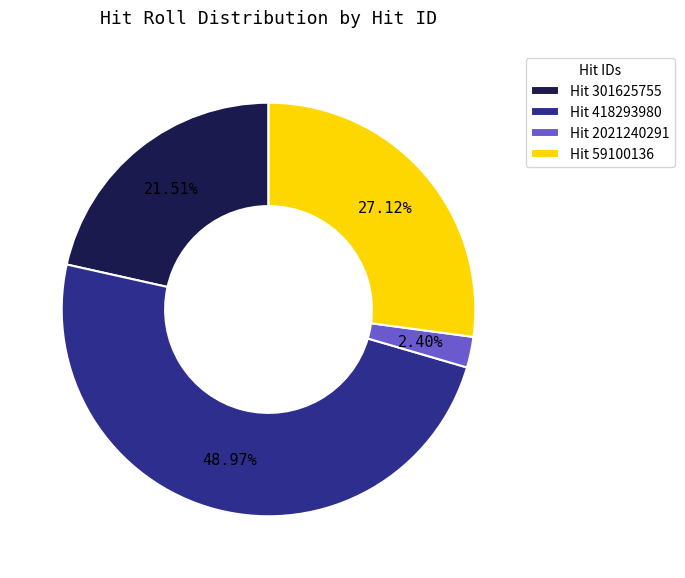

Is Hit 59100136 the majority of the pie?

No